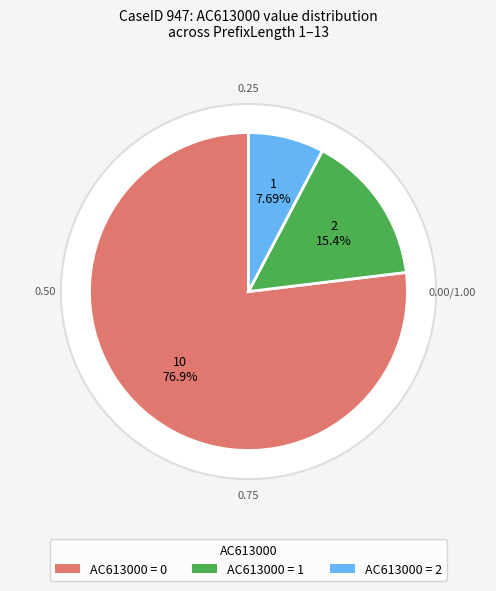

Do 12 and 1 together represent more than half of the pie?

No